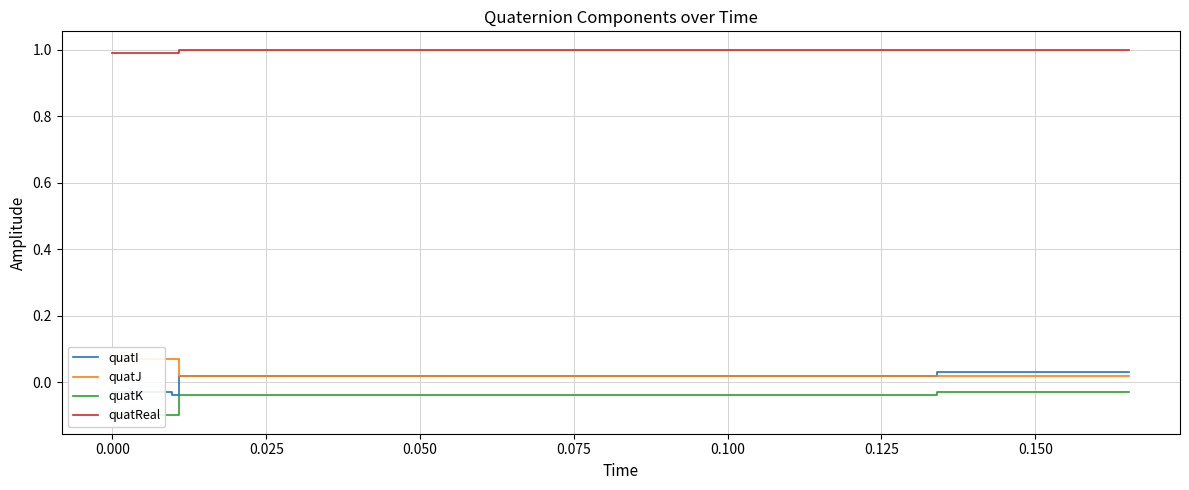

True or false: quatJ and quatReal cross at least once.

False